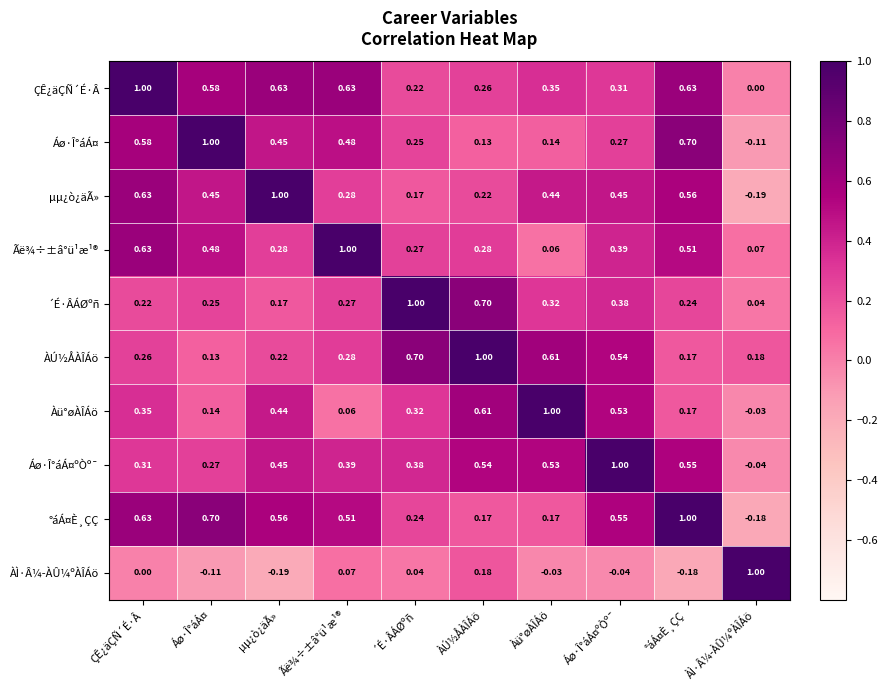

List the labels in order of Áø·Î°áÁ¤ value, smallest first.

ÀÌ·Â¼­ÀÛ¼ºÀÎÁö, ÀÚ½ÅÀÎÁö, Àü°øÀÎÁö, ´É·ÂÁØºñ, Áø·Î°áÁ¤ºÒº¯, µµ¿ò¿äÃ», Ãë¾÷±â°ü¹æ¹®, ÇÊ¿äÇÑ´É·Â, °áÁ¤È¸ÇÇ, Áø·Î°áÁ¤